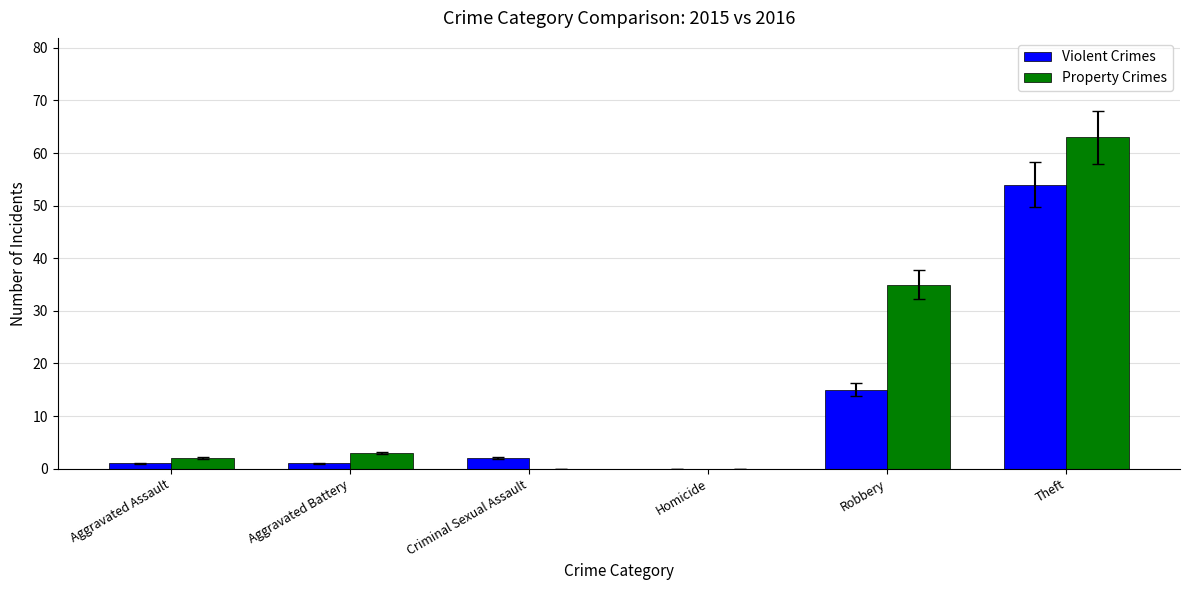

Is the value of Violent Crimes at Criminal Sexual Assault greater than the value of Property Crimes at Aggravated Battery?

No